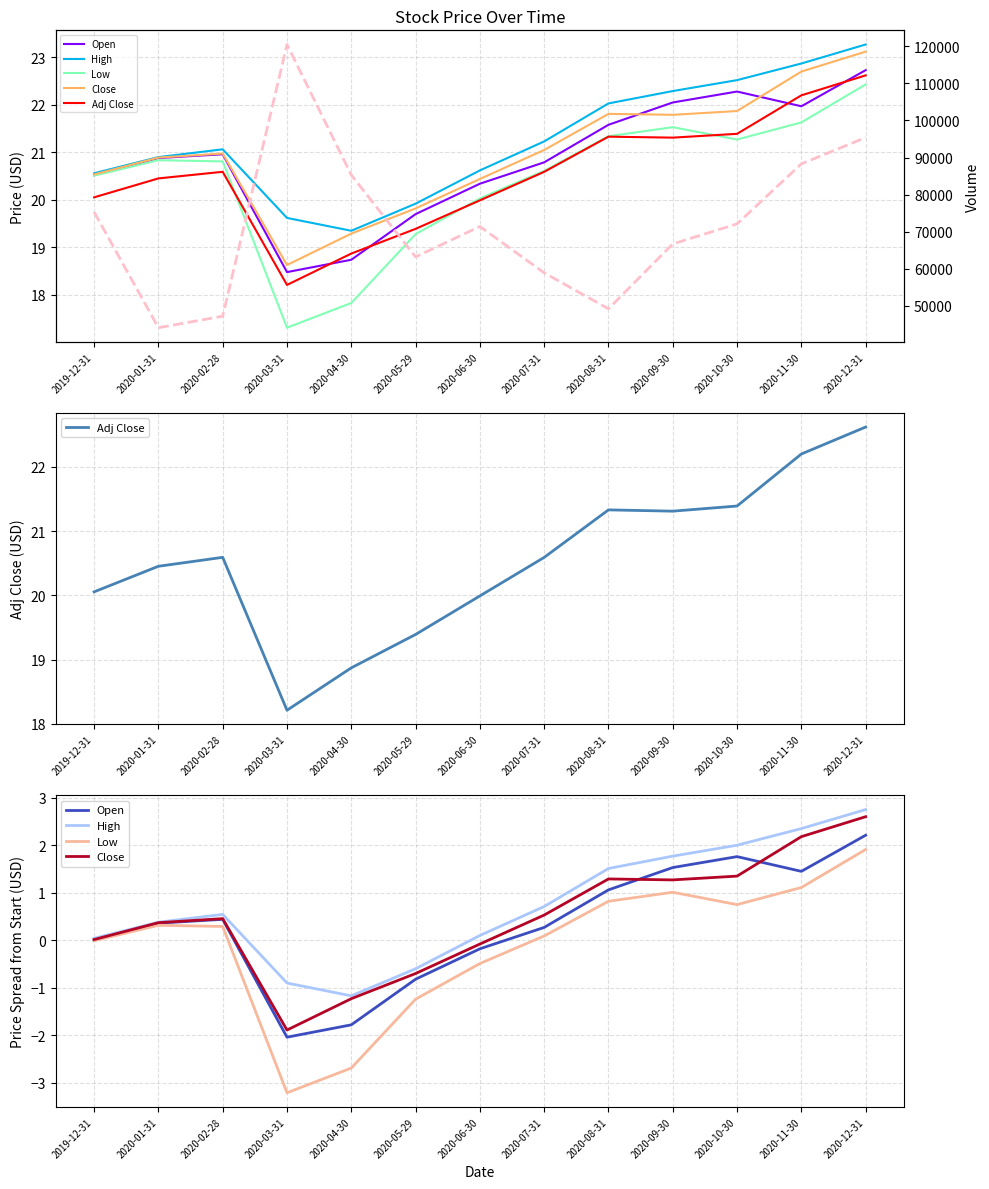

The value of High at 2020-04-30 is -1.2. True or false?

True